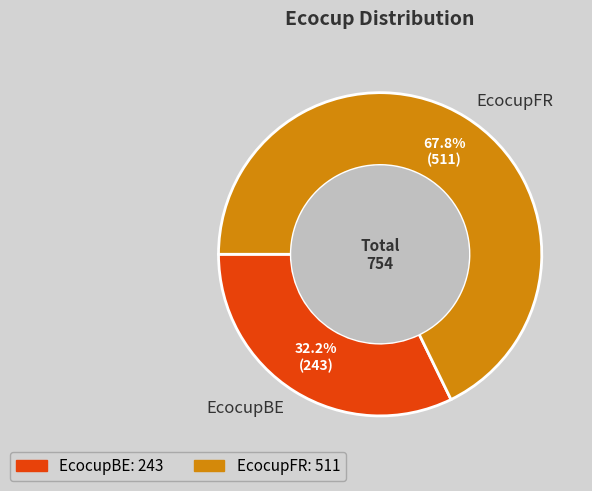

Rank the categories by value from lowest to highest.

EcocupBE, EcocupFR